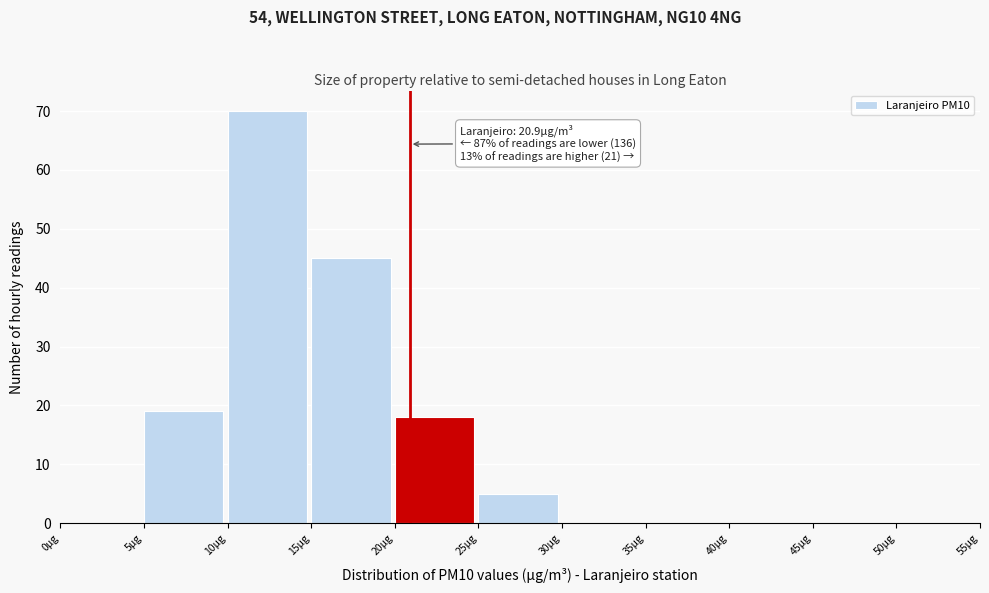

Over which range of the x-axis is the bar tallest?

10 to 15